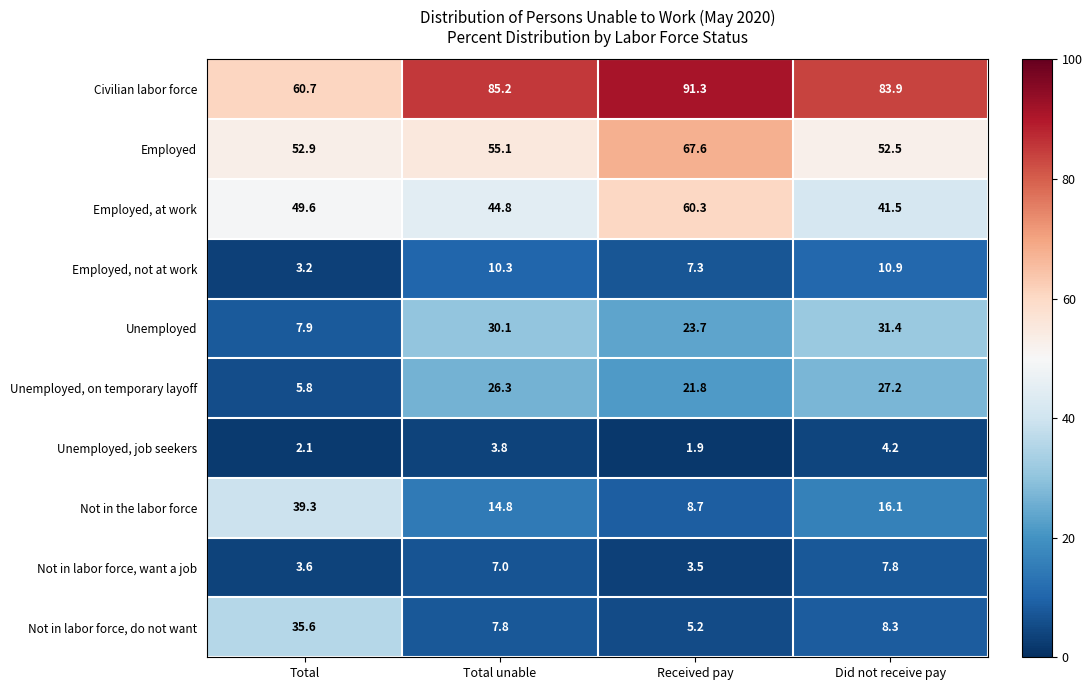

At Total, list the series in order from largest to smallest.

Civilian labor force, Employed, Employed, at work, Not in the labor force, Not in labor force, do not want, Unemployed, Unemployed, on temporary layoff, Not in labor force, want a job, Employed, not at work, Unemployed, job seekers